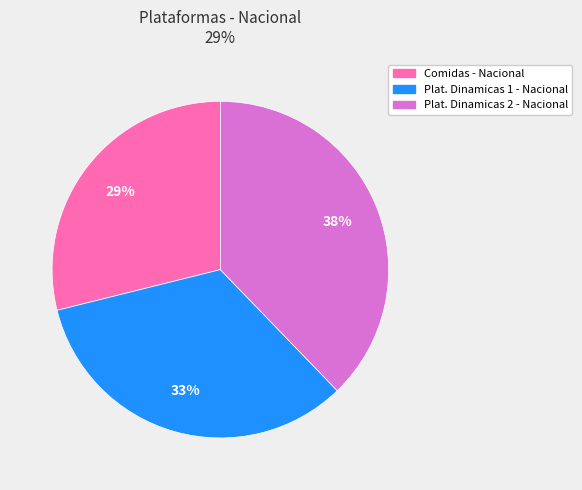

Which category has the smallest portion of the pie?

Comidas - Nacional